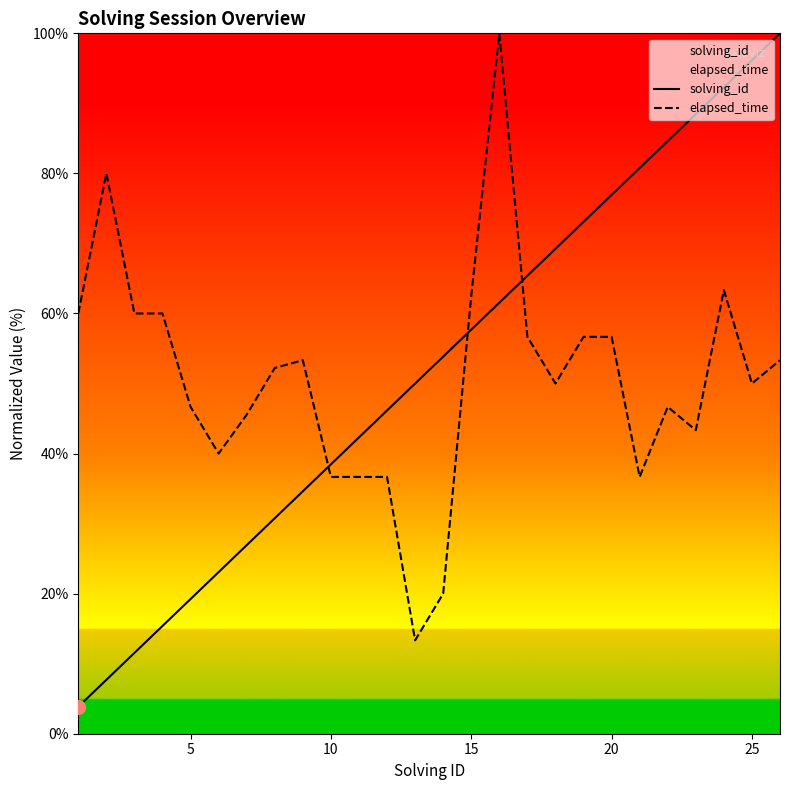

What is the total value across all series at 5?

65.9